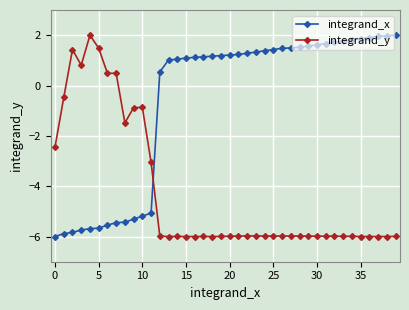

Is this an area chart (filled region under the line)?

No